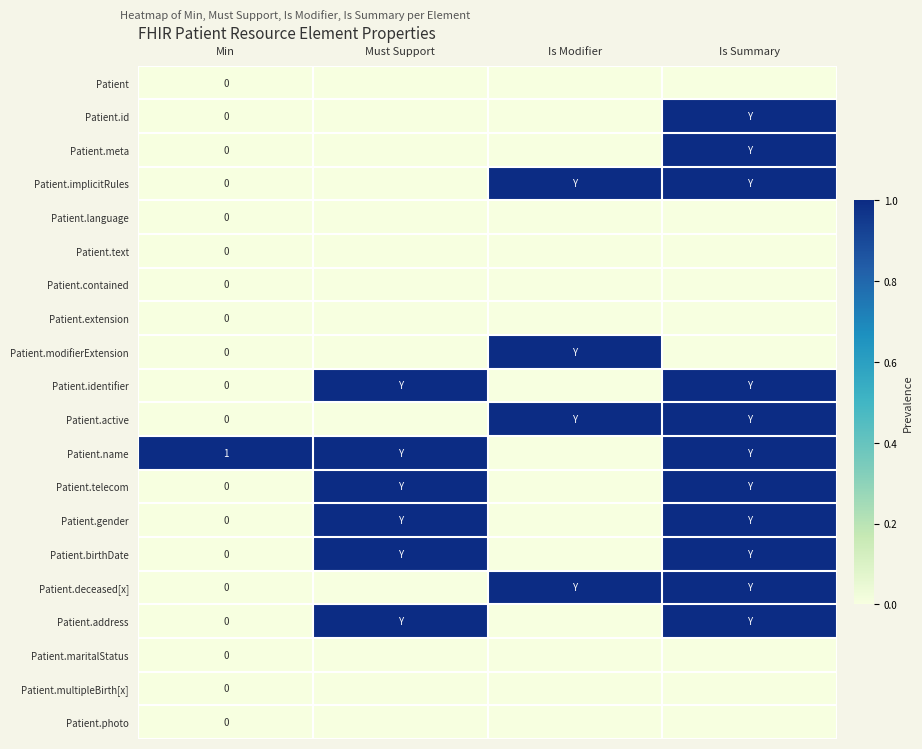

What is the sum of all Patient.implicitRules values?

2